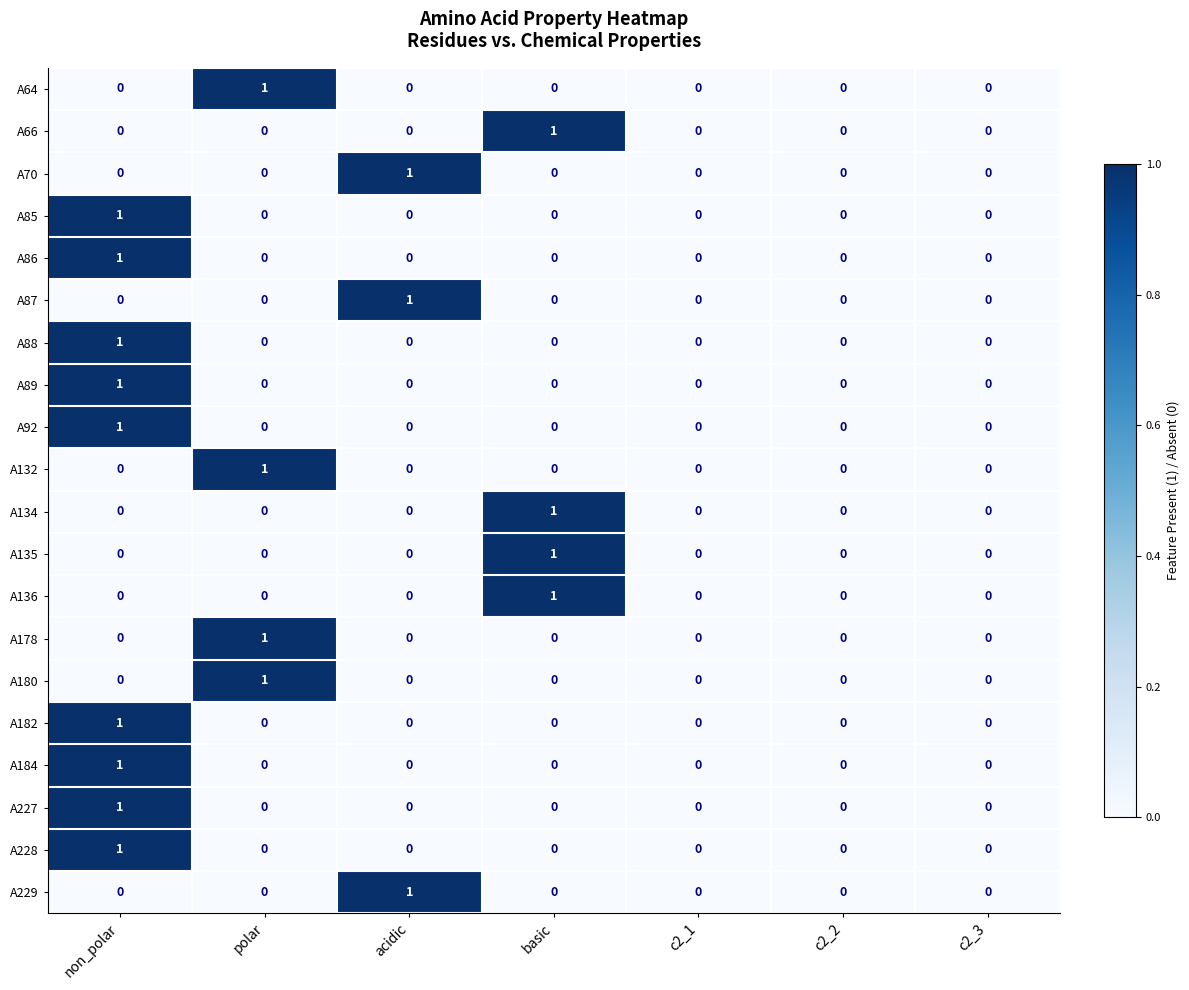

The value of A66 at basic is 2. True or false?

False